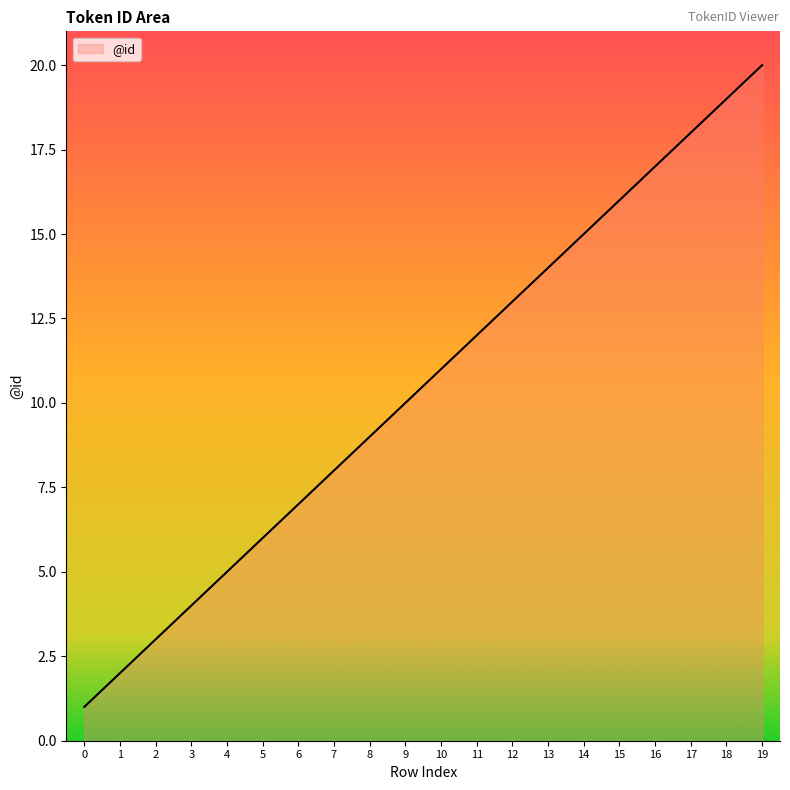

Does the chart display data point markers on the line(s)?

No